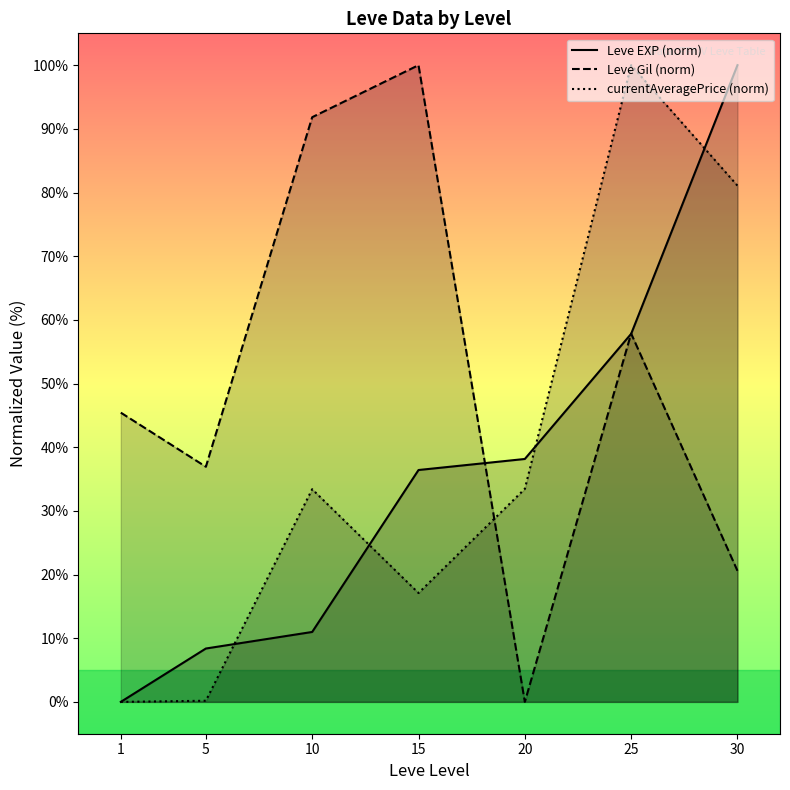

Rank the series at 5 from lowest to highest value.

currentAveragePrice (norm), Leve EXP (norm), Leve Gil (norm)